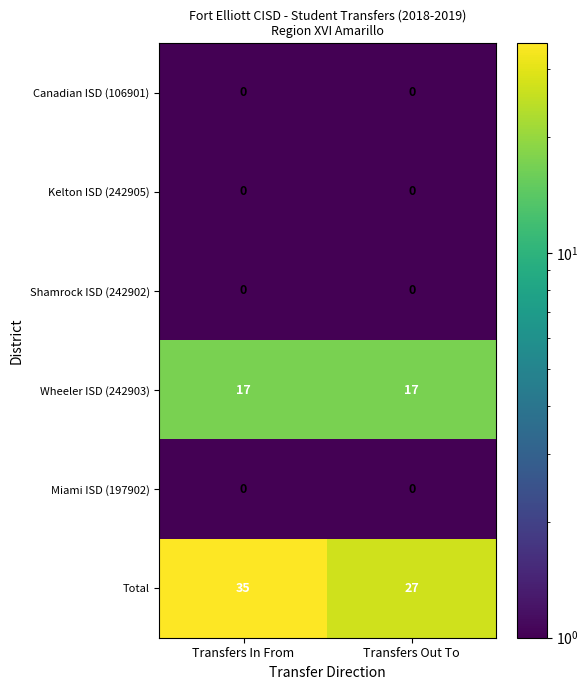

What is the spread (max minus min) of values at Transfers Out To?

27